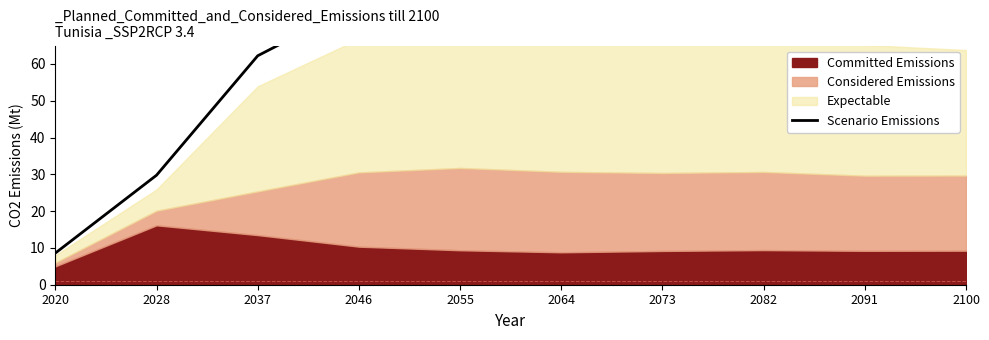

The chart shows a value of 62.2 at 2037. True or false?

True